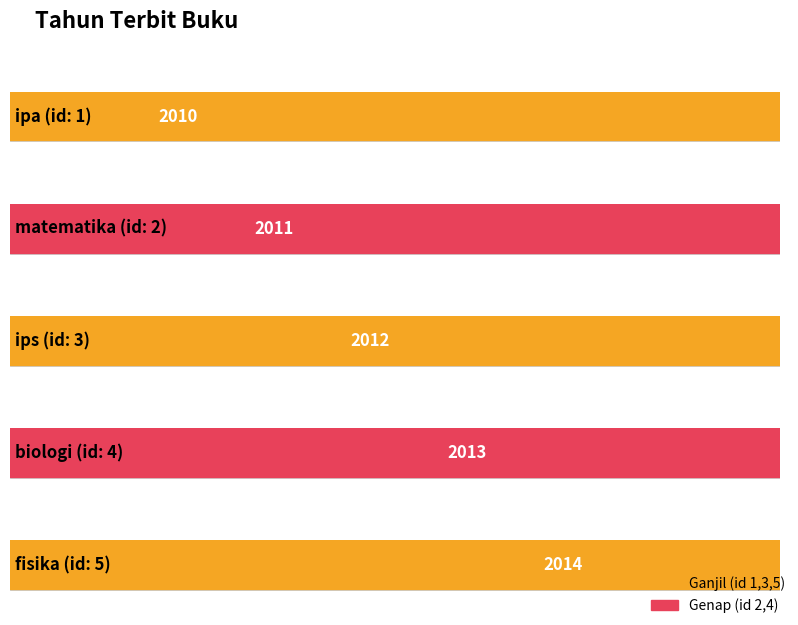

What is the maximum value shown in the chart?

2014